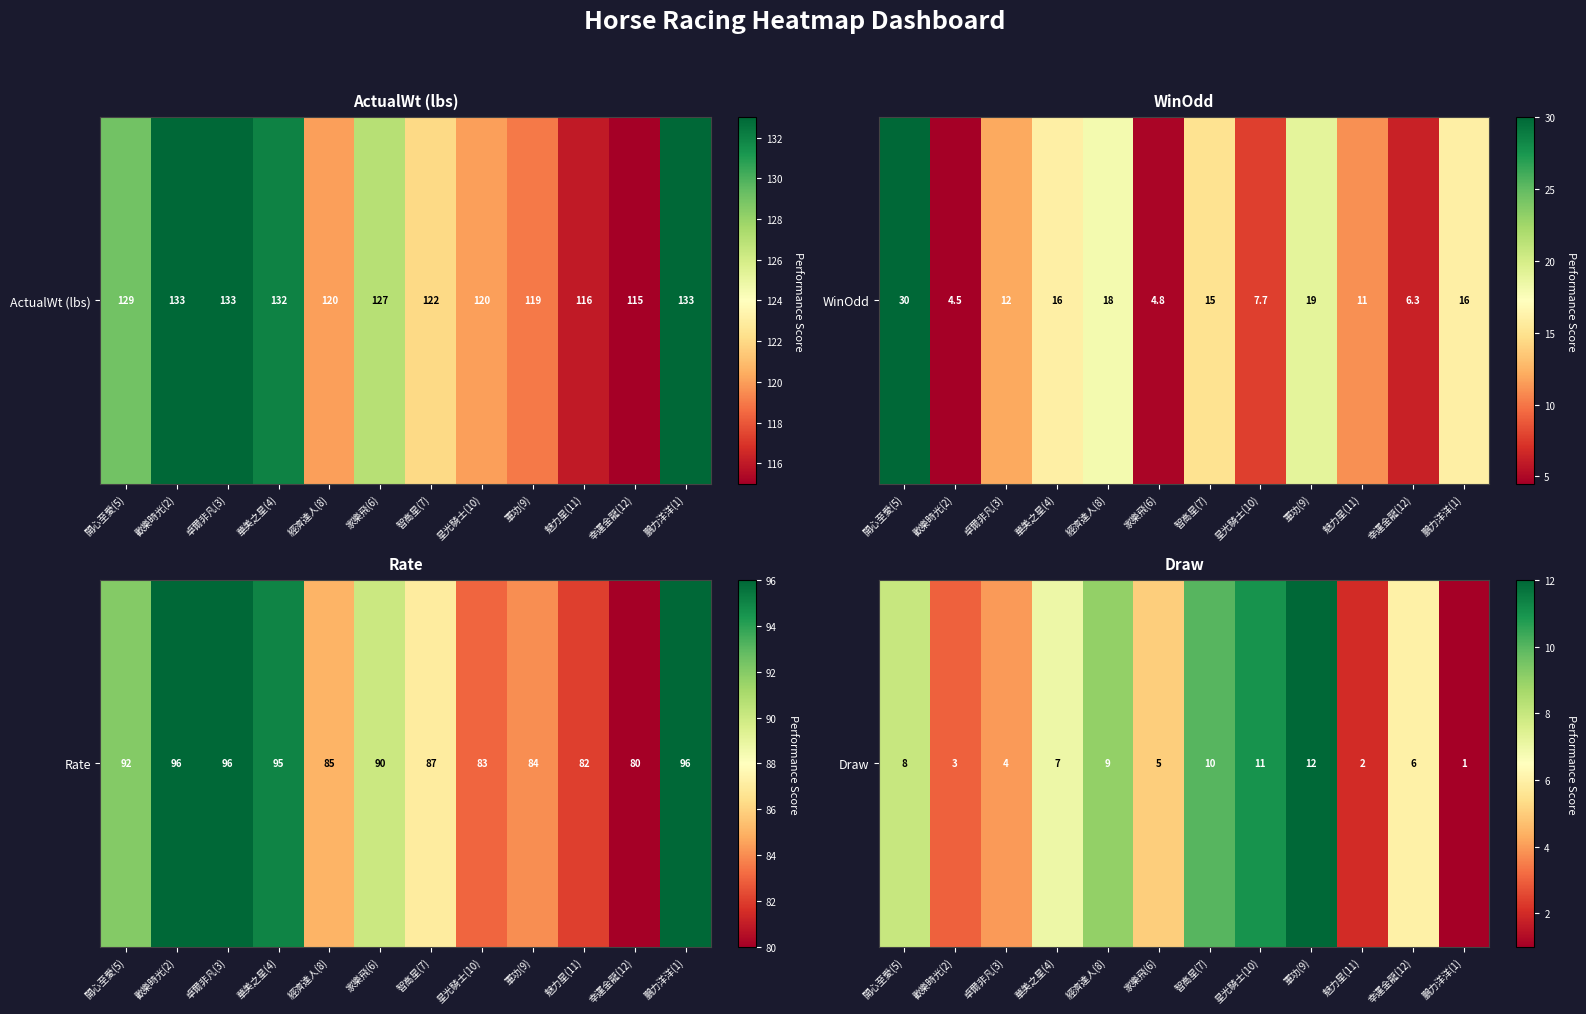

What is the minimum value shown in the chart?

1